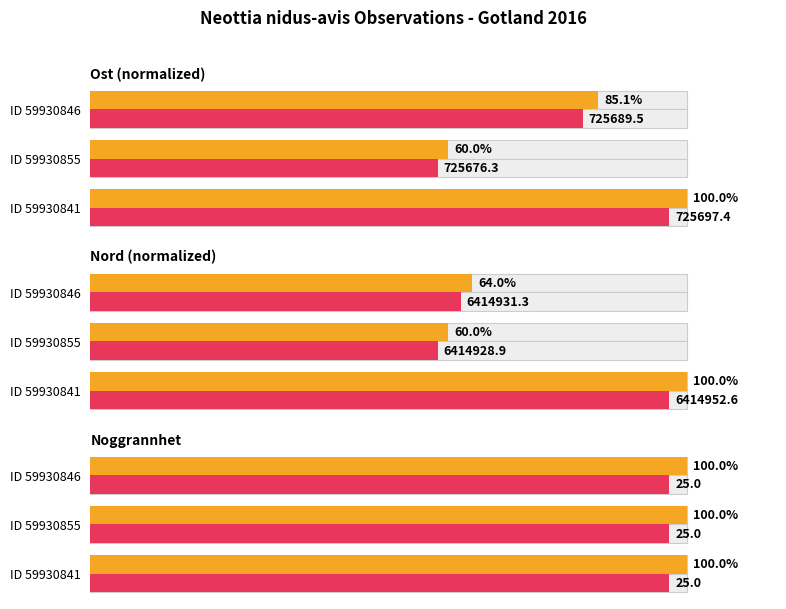

What is the average value of the Ost series?

81.7